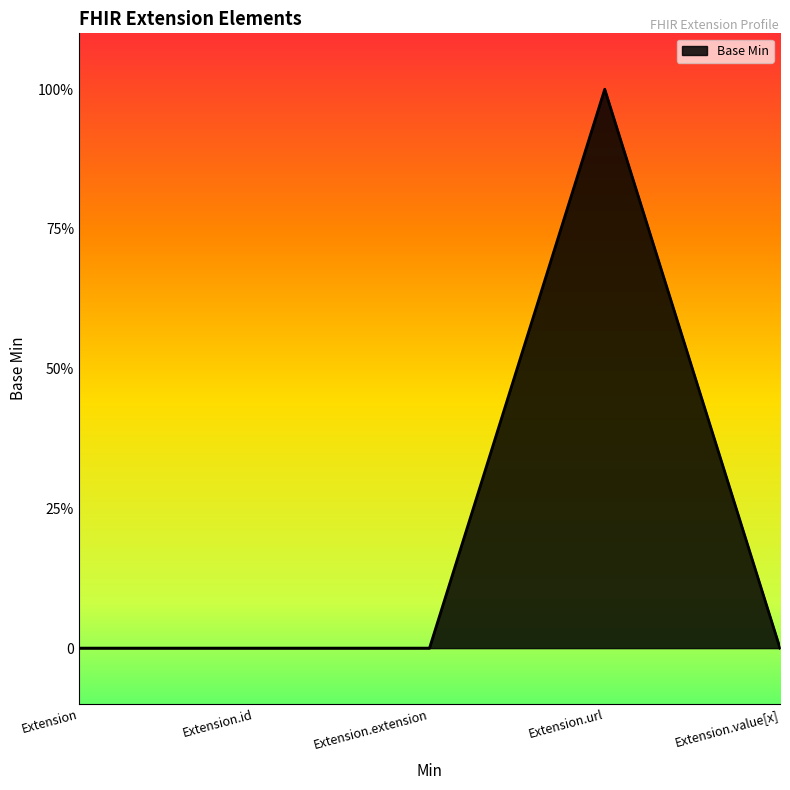

Where is the first local maximum?

Extension.url